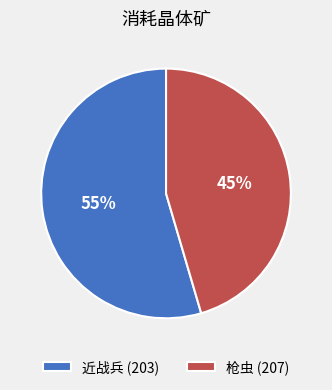

To the nearest percent, what percentage of the pie is 枪虫 (207)?

45%